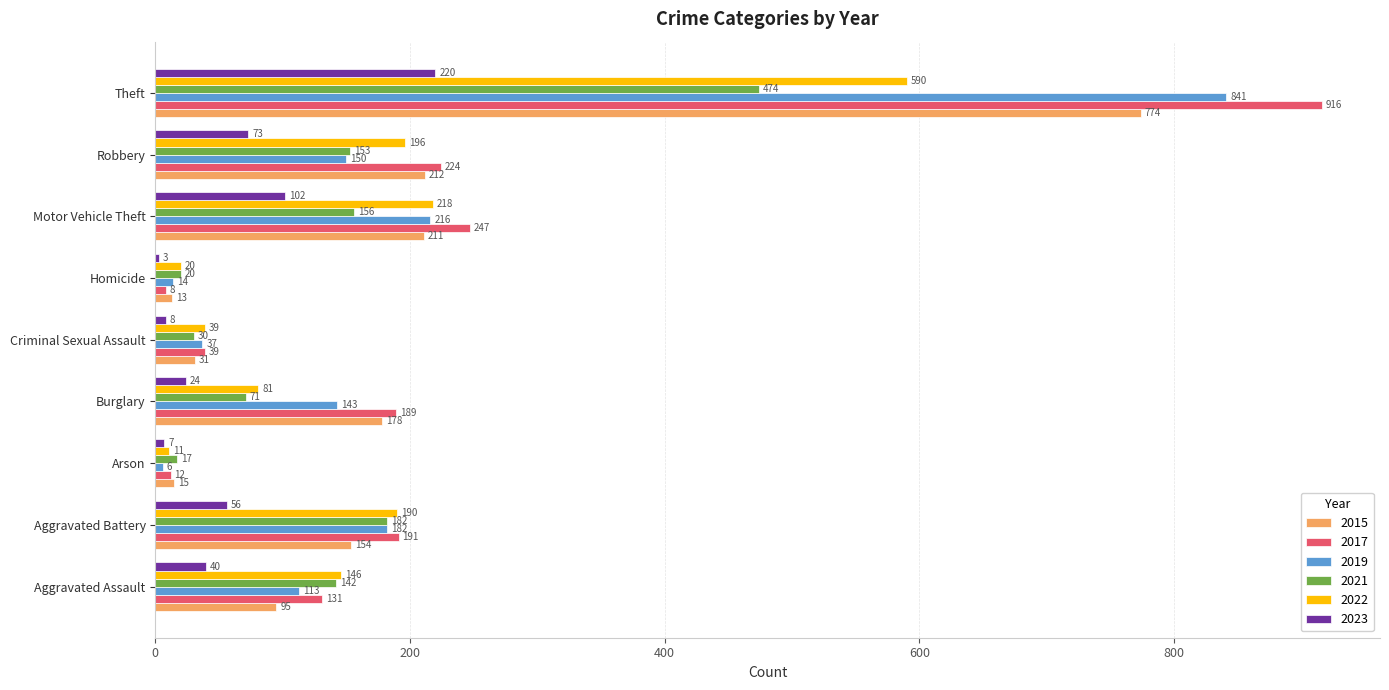

List the series in order of their peak value, highest first.

2017, 2019, 2015, 2022, 2021, 2023